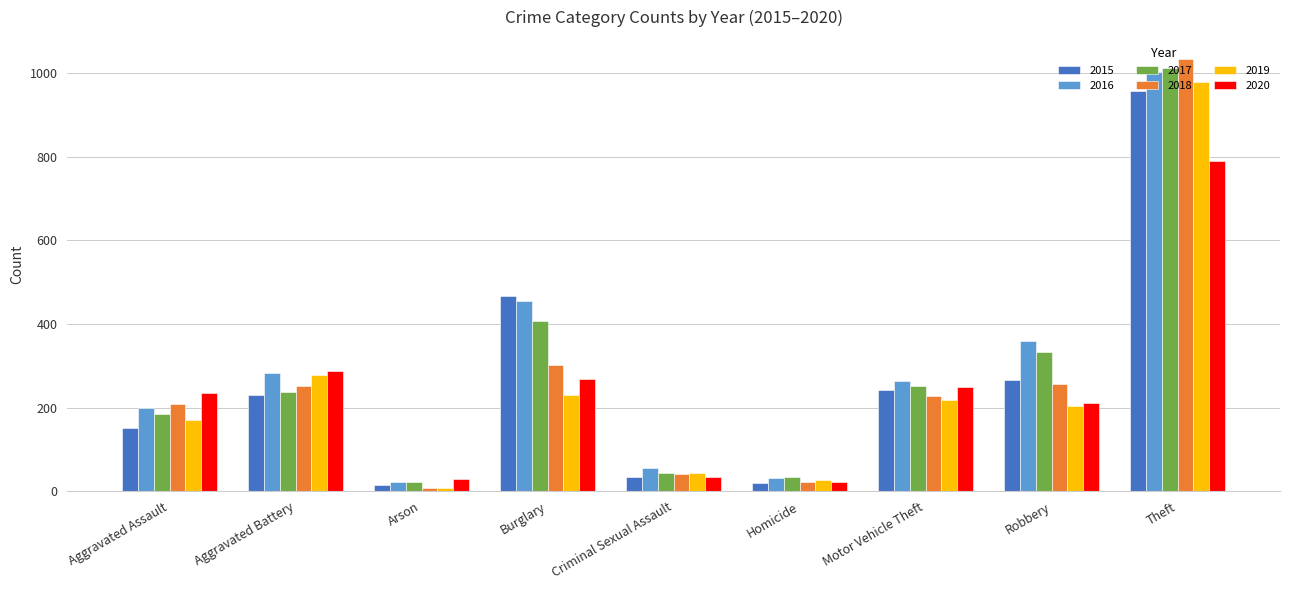

The value of 2015 at Aggravated Assault is 150. True or false?

True